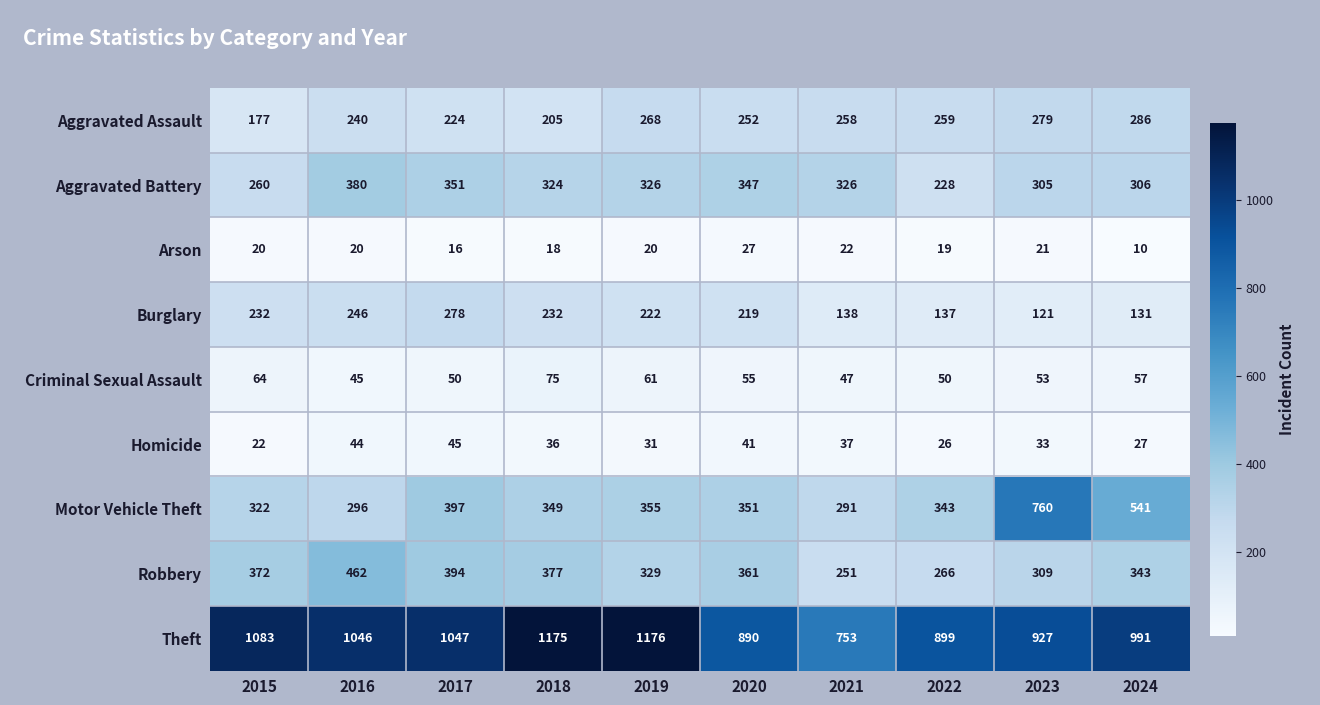

Where does the Burglary series first go above 222?

2015